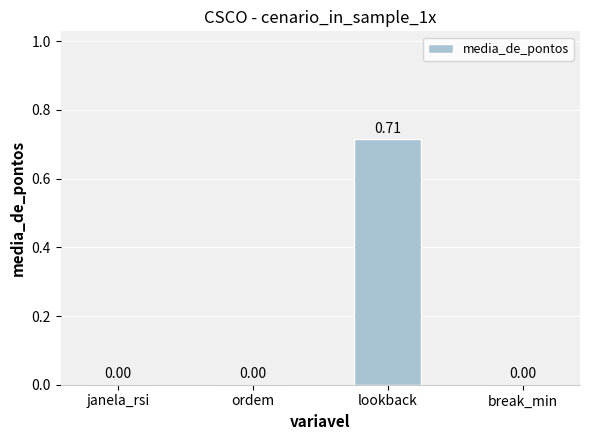

Which has a higher value, lookback or break_min?

lookback